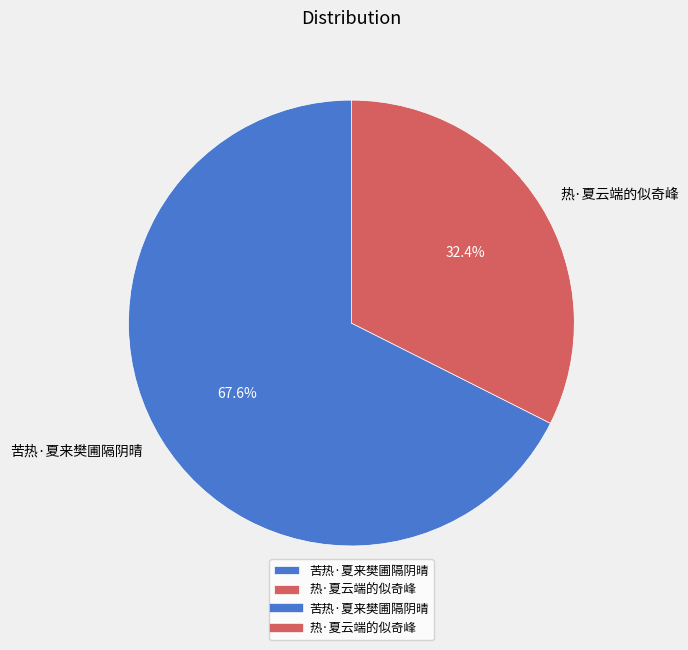

To the nearest percent, what is the average slice percentage?

50%